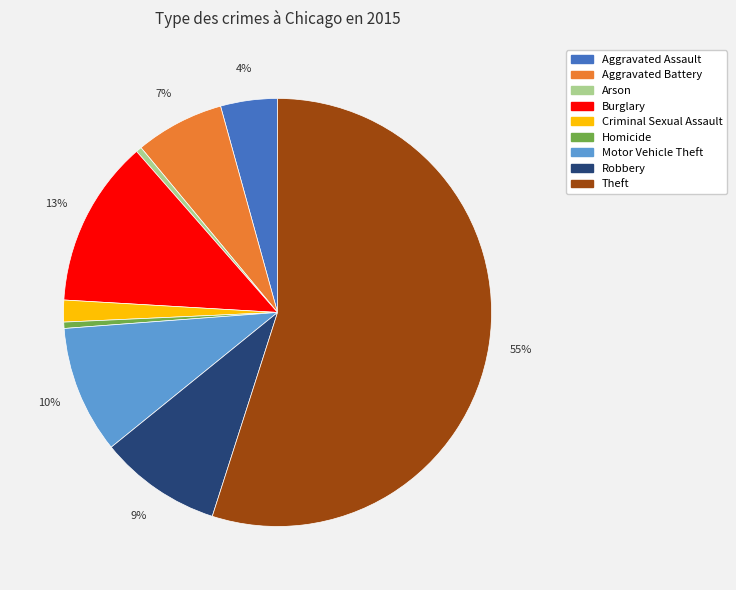

What is the largest slice in the pie chart?

Theft